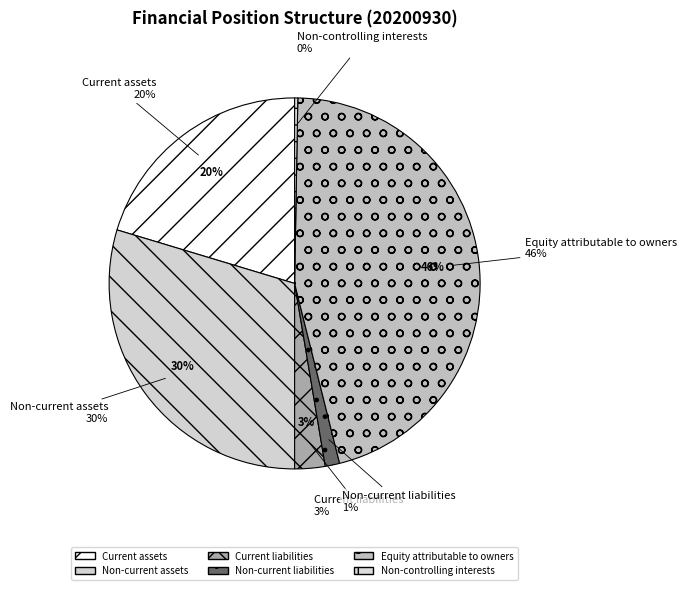

Is it true that Equity attributable to owners is 46% of the pie?

True